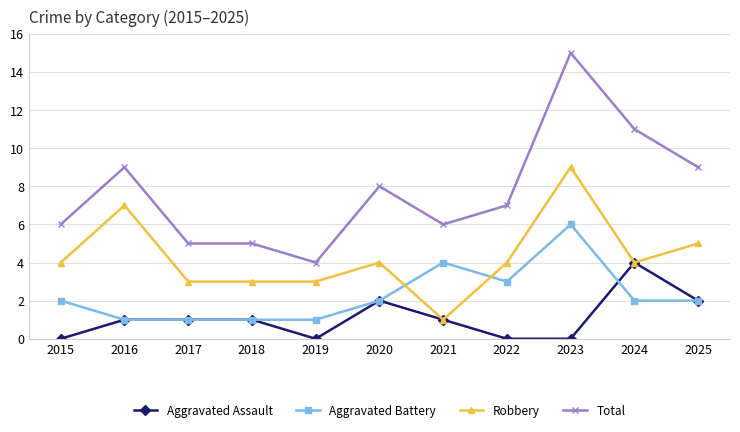

At how many categories does at least one series exceed 1?

11